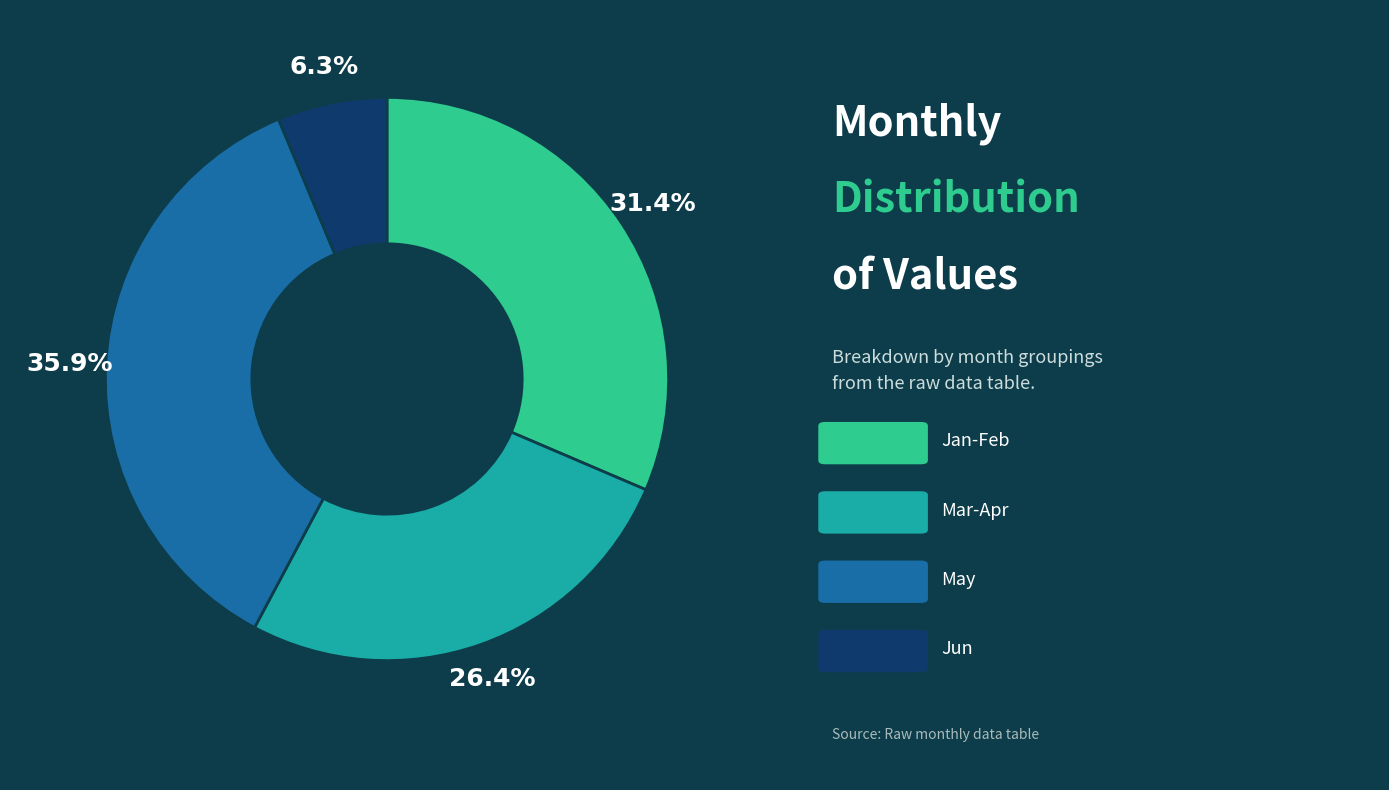

Is there a majority slice in this chart?

No